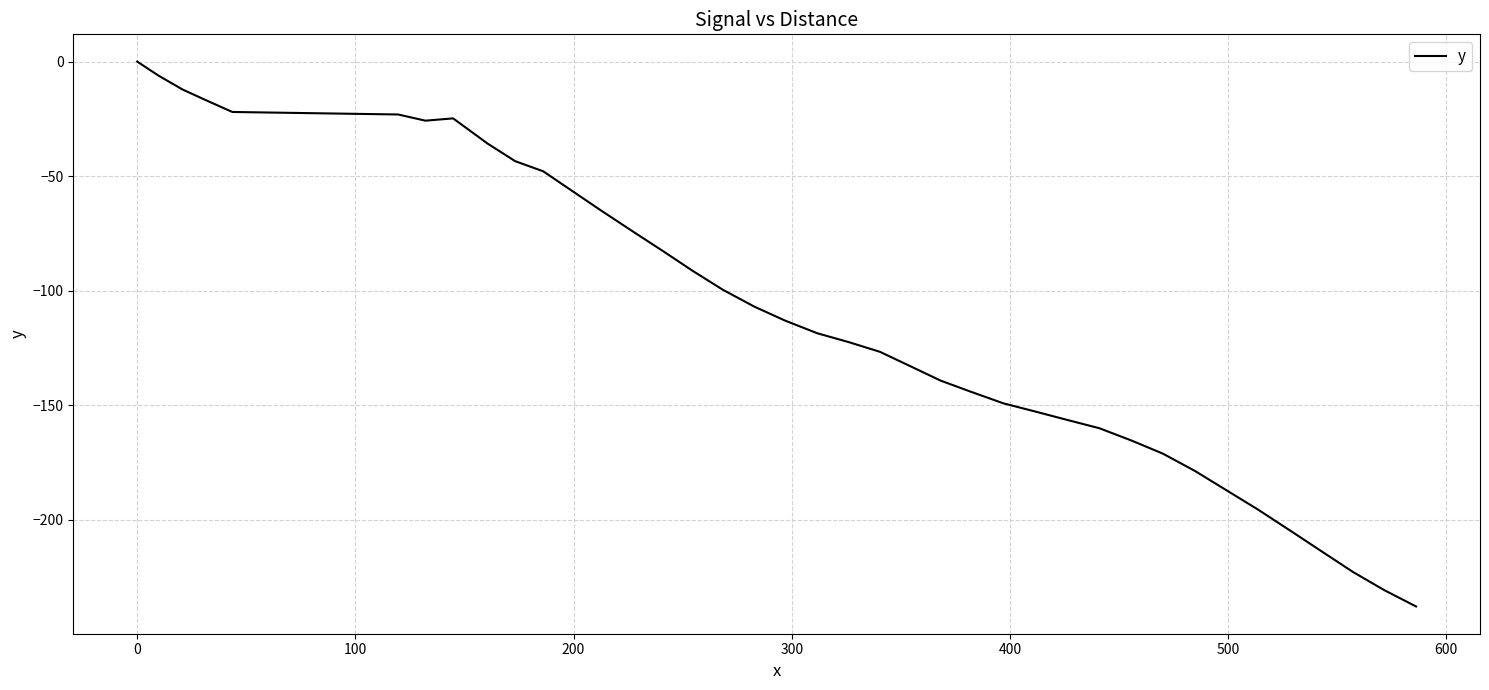

What is the difference between the second highest and second lowest values?

224.6